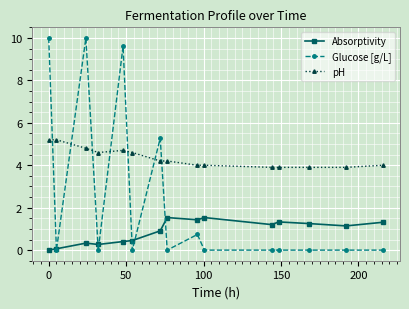

Is this an area chart (filled region under the line)?

No